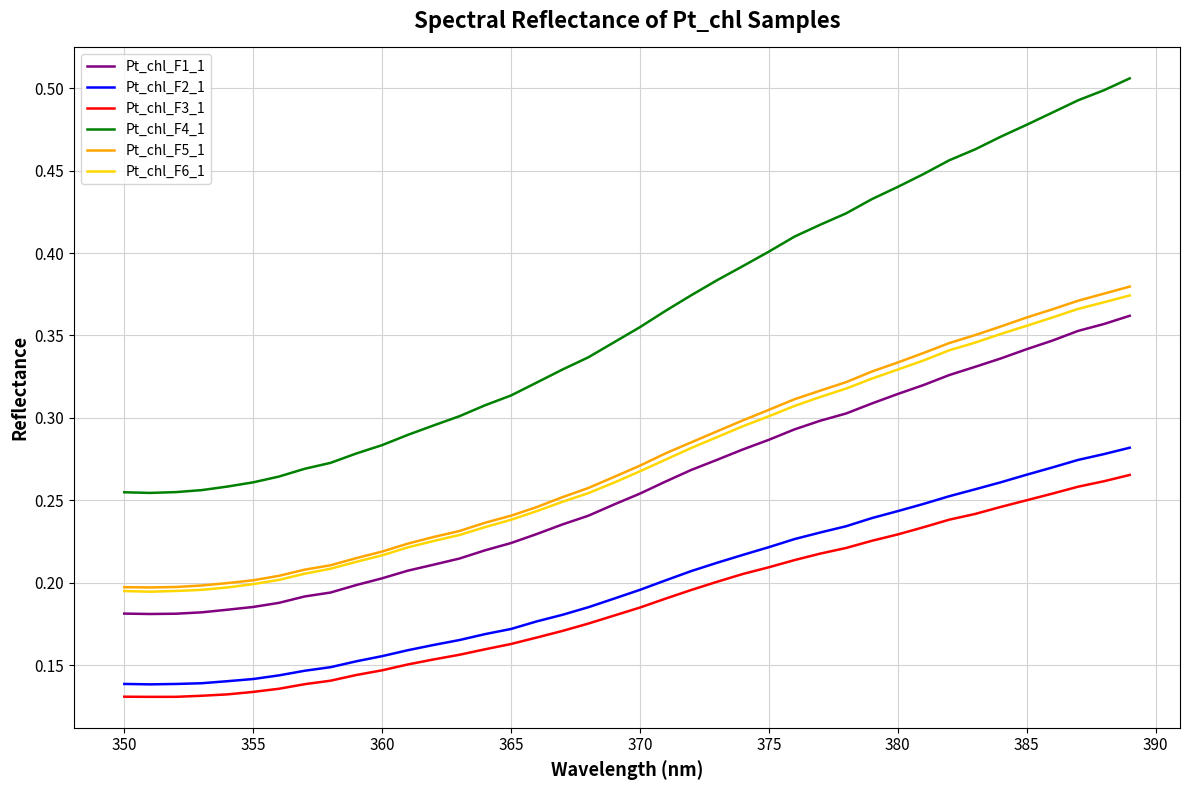

True or false: Pt_chl_F2_1 and Pt_chl_F4_1 intersect in this chart.

False